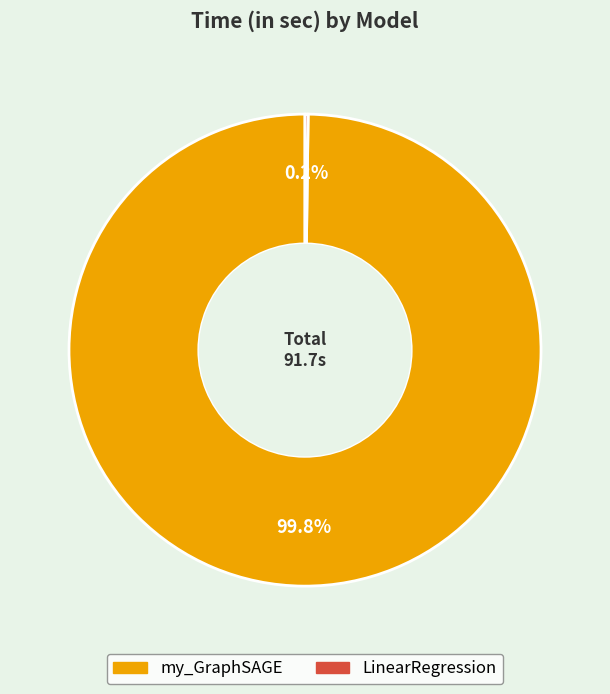

Which category has the biggest portion of the pie?

my_GraphSAGE